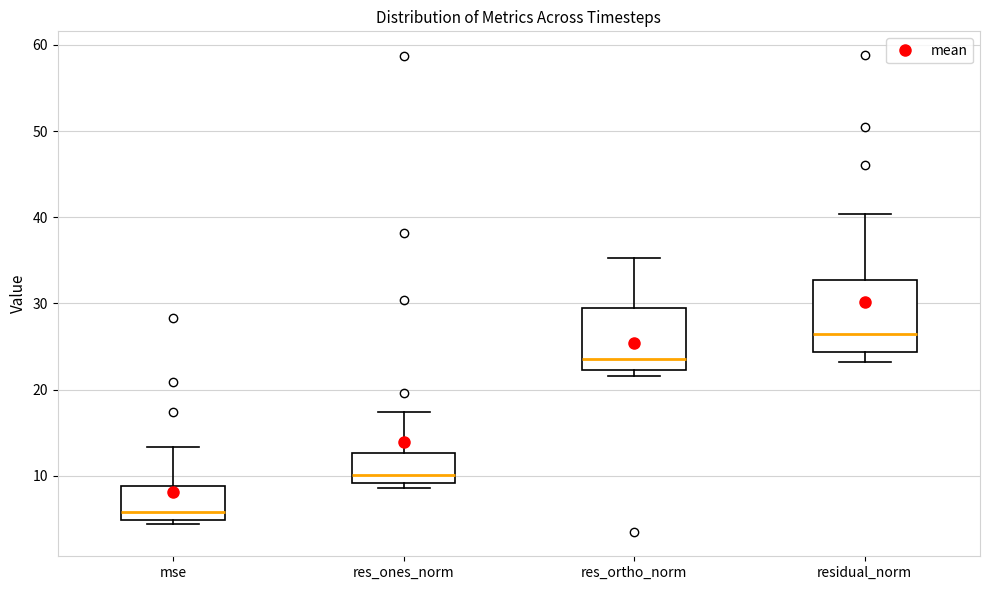

Reading left to right, read every box against the y-axis: the position of its median line, the range the box covers, and the ends of its whiskers. The values are not printed on the chart, so give them approximately, as read against the axis.

mse: median 6, box 5 to 9, whiskers 4 to 13
res_ones_norm: median 10, box 9 to 13, whiskers 9 (just below the box's lower edge) to 17
res_ortho_norm: median 24, box 22 to 29, whiskers 22 (just below the box's lower edge) to 35
residual_norm: median 26, box 24 to 33, whiskers 23 to 40